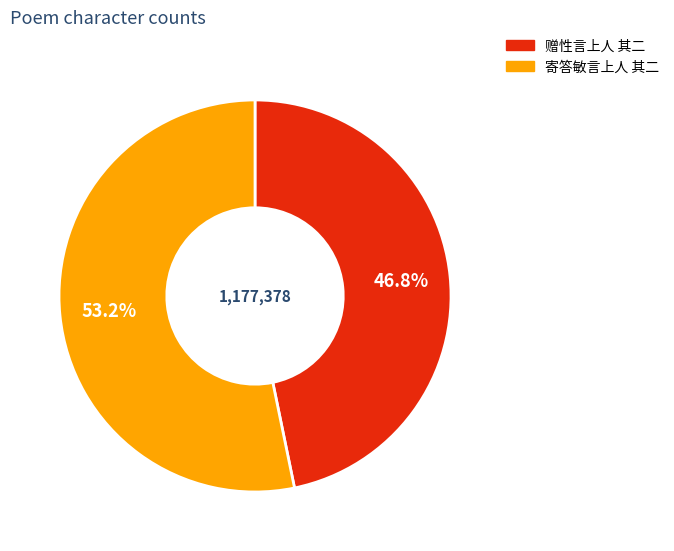

Which slice is the largest?

寄答敏言上人 其二